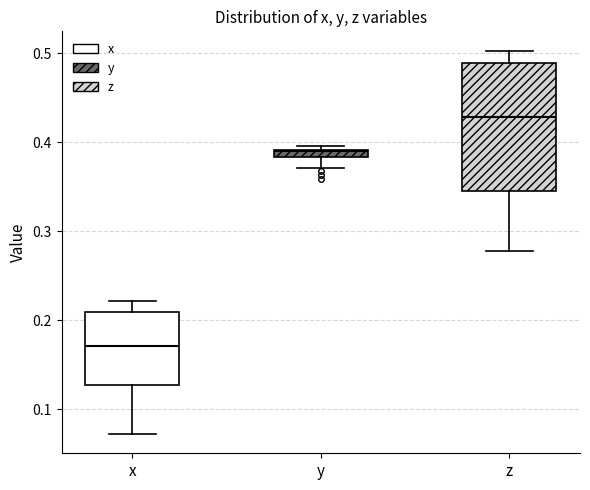

Comparing the boxes themselves (not the whiskers), which one is the tallest?

z